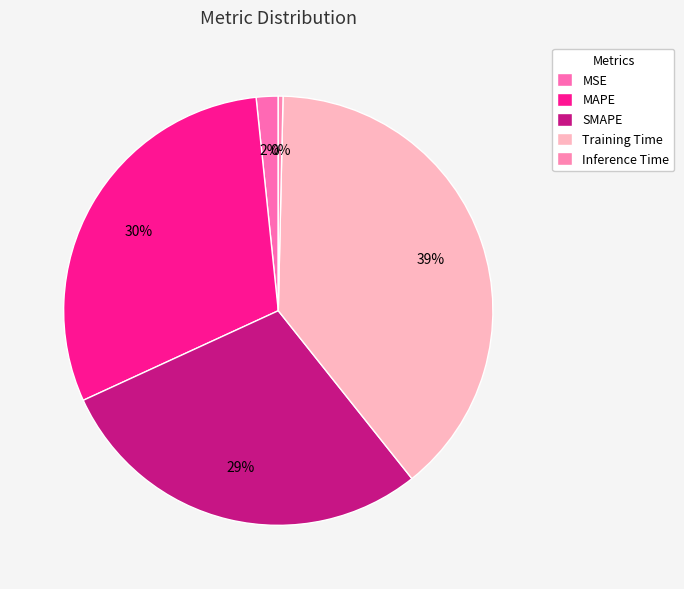

Count the number of slices in the pie.

5